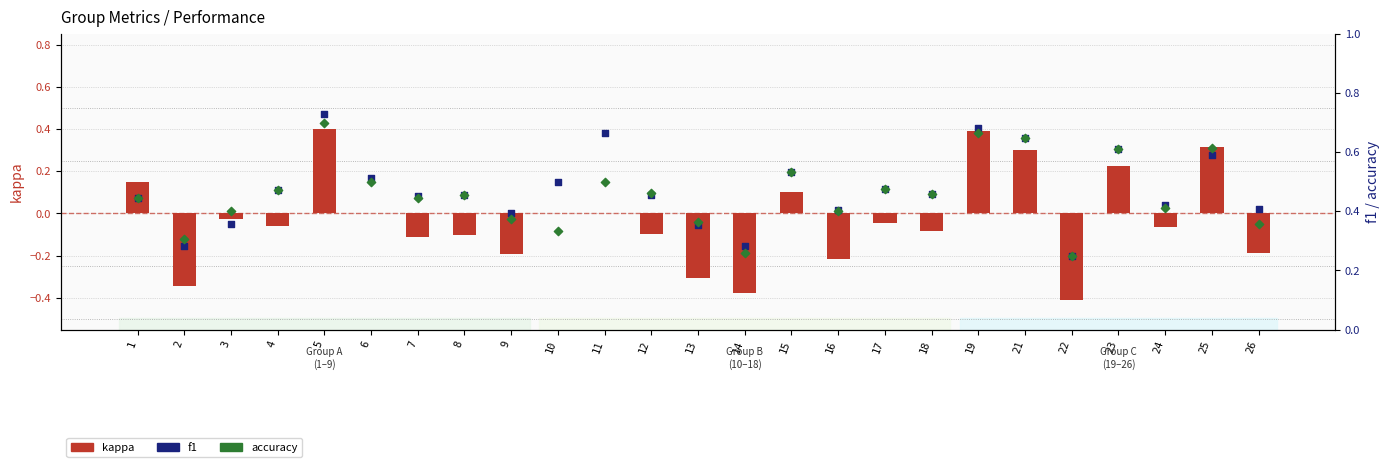

Which series has the widest spread of Y values?

kappa